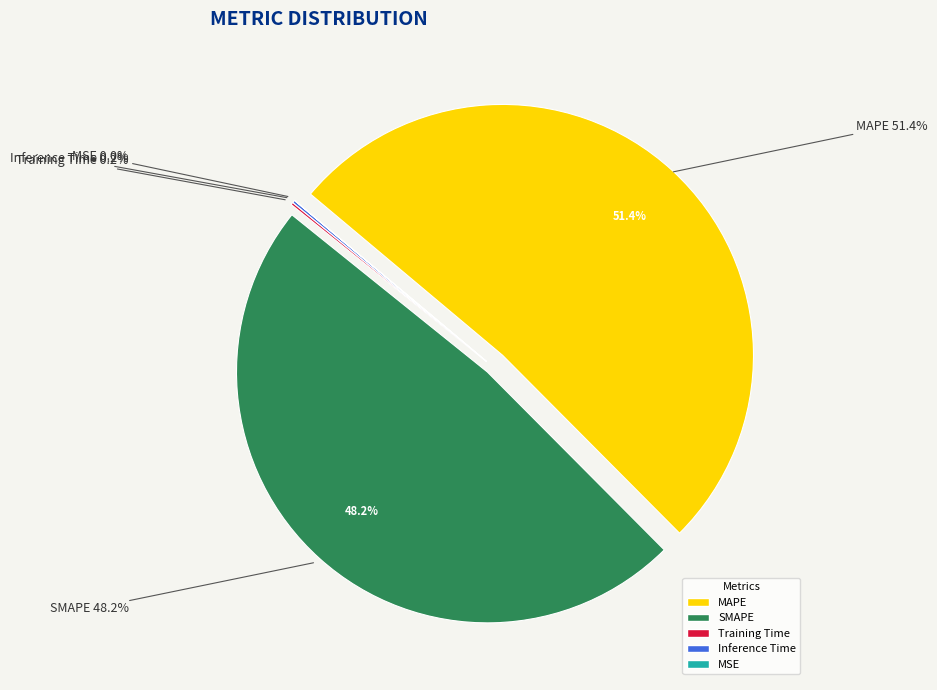

Does any single category account for the majority?

Yes